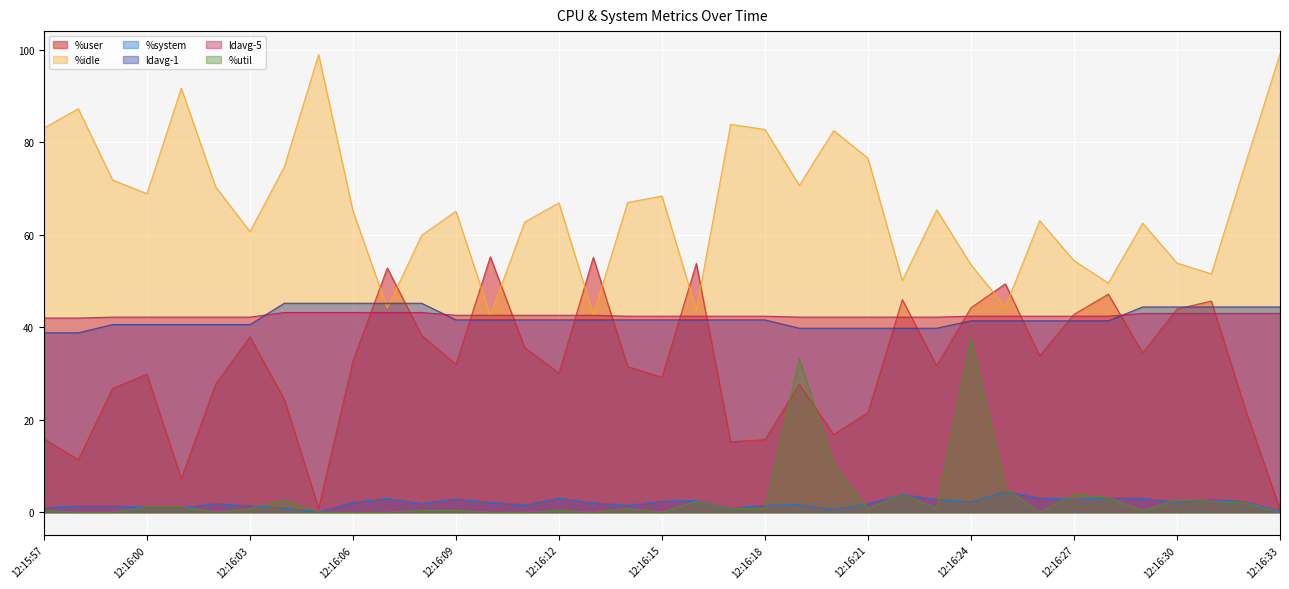

What is the sum of all %idle values?

2455.8